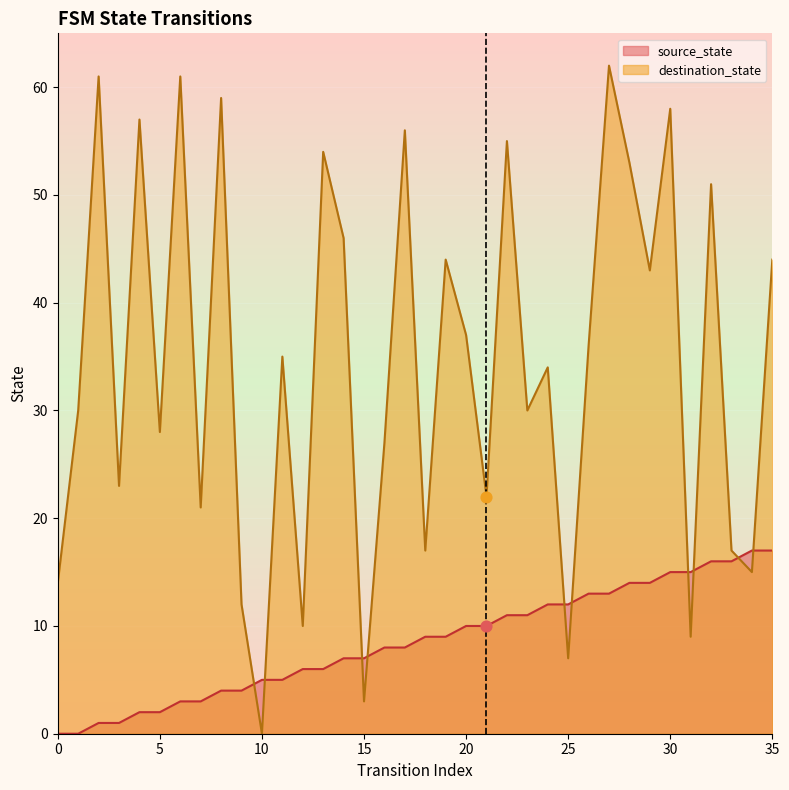

At which category is the sum across all series the highest?

27